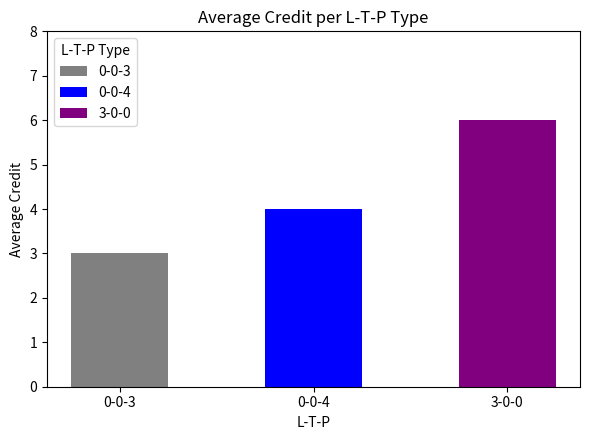

Reading left to right, transcribe all the data shown in this chart.

0-0-3=3	0-0-4=4	3-0-0=6